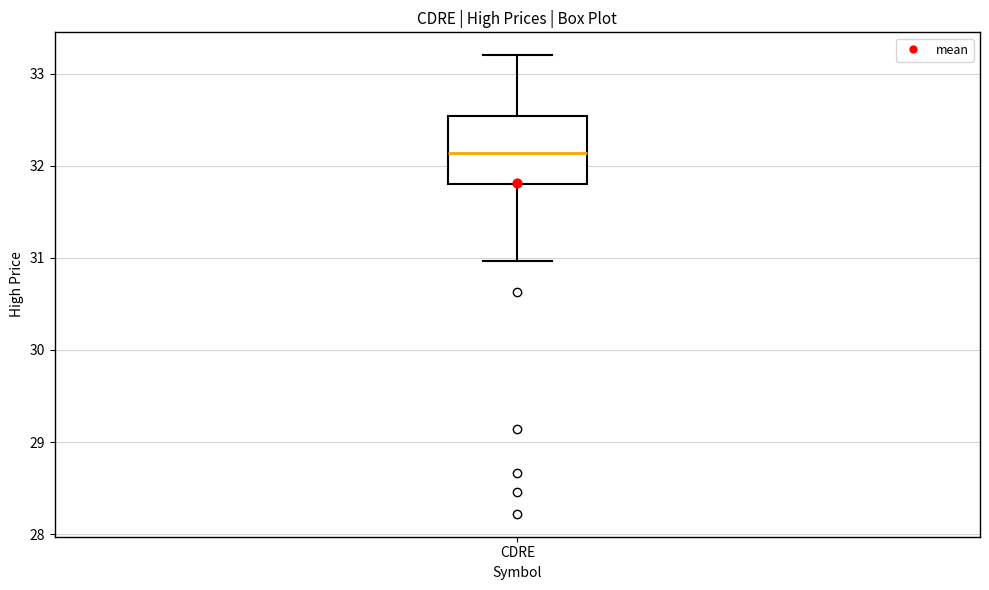

Where does the lower whisker of the box for CDRE end on the y-axis? The values are not printed on the chart, so give them approximately, as read against the axis.

31.0